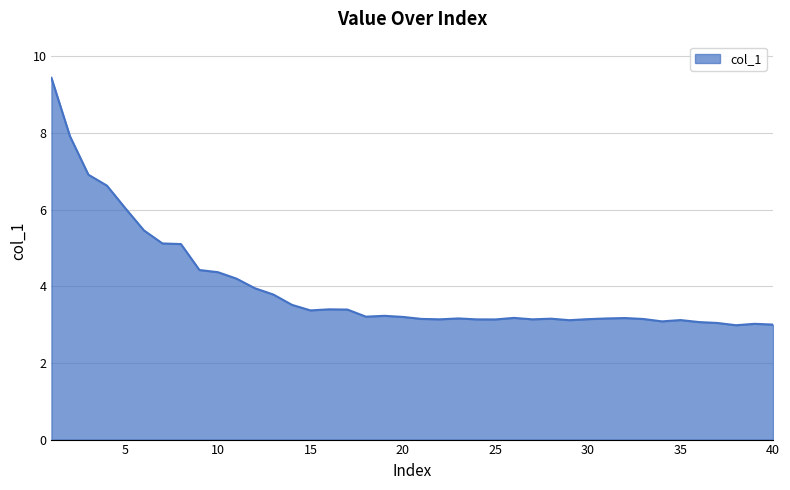

What is the maximum value shown in the chart?

9.4